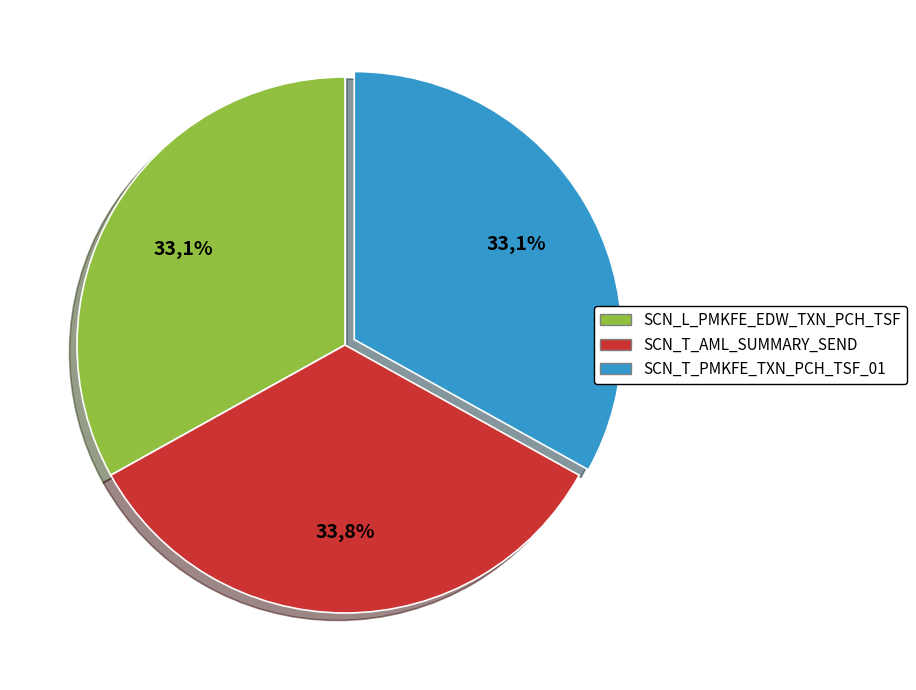

To the nearest percent, what portion does SCN_L_PMKFE_EDW_TXN_PCH_TSF represent?

33%